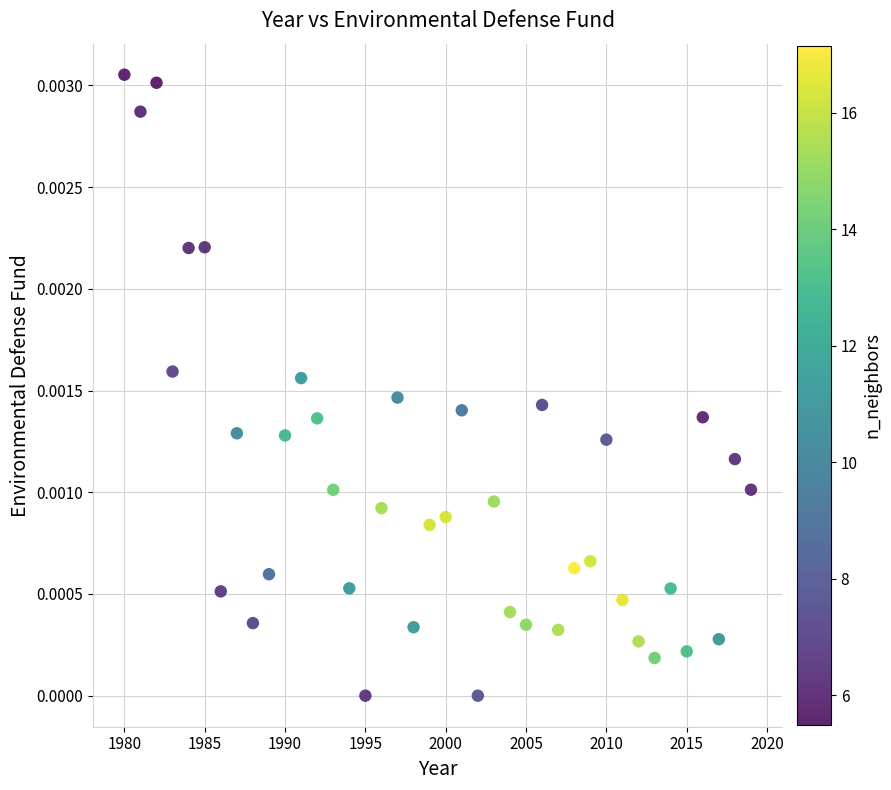

What is the range of X values (max minus min)?

39.0